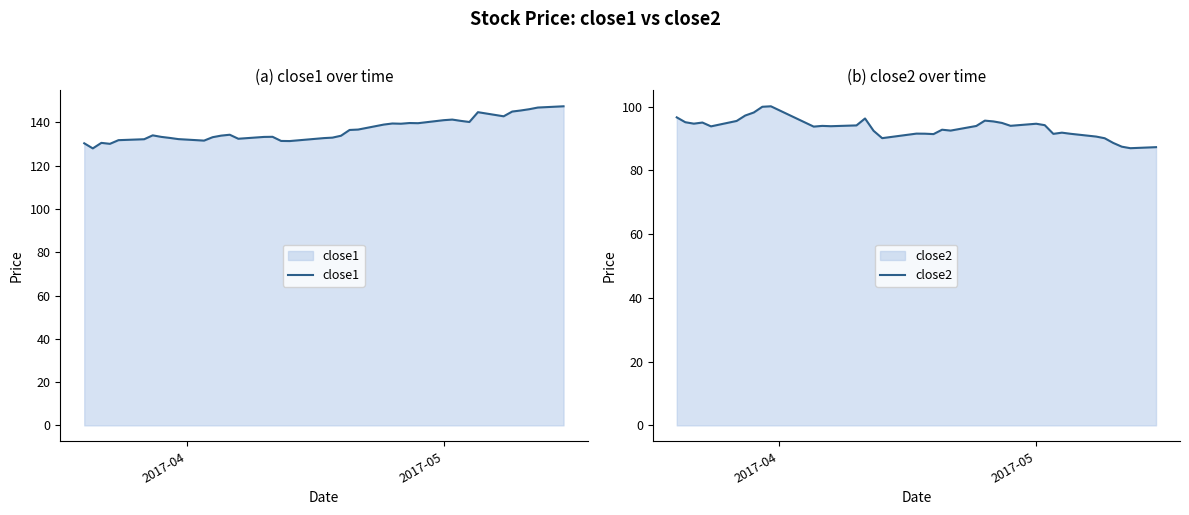

What are all the series names shown in the legend?

close1, close2